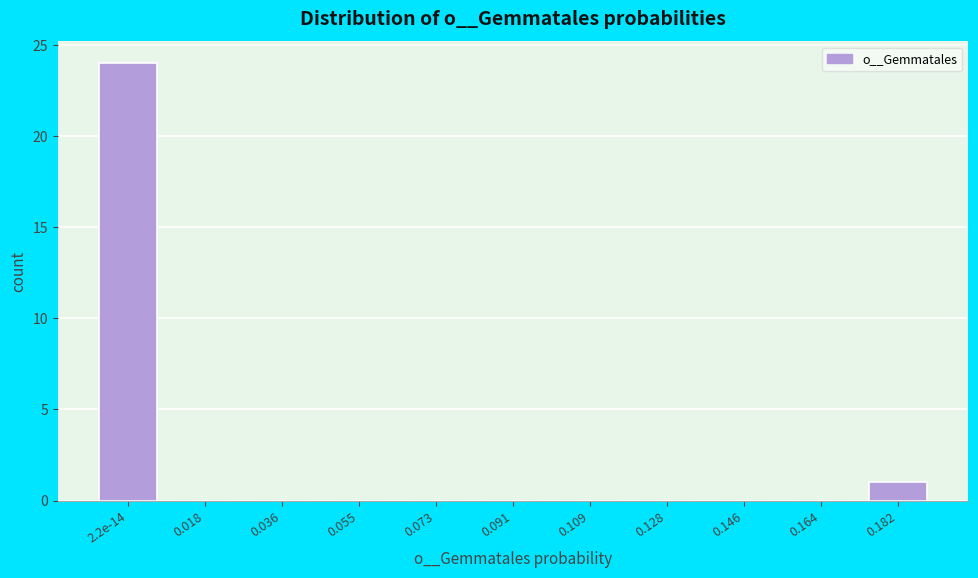

Reading left to right, list all the values displayed in this chart.

2.2e-14=24	0.018=0	0.036=0	0.055=0	0.073=0	0.091=0	0.109=0	0.128=0	0.146=0	0.164=0	0.182=1